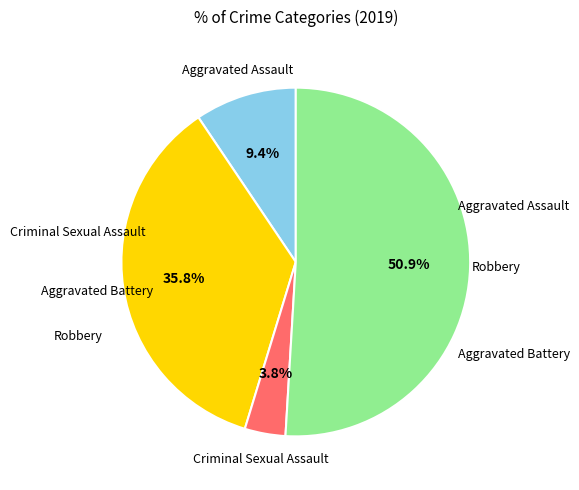

Is there any slice that represents more than half of the pie?

Yes